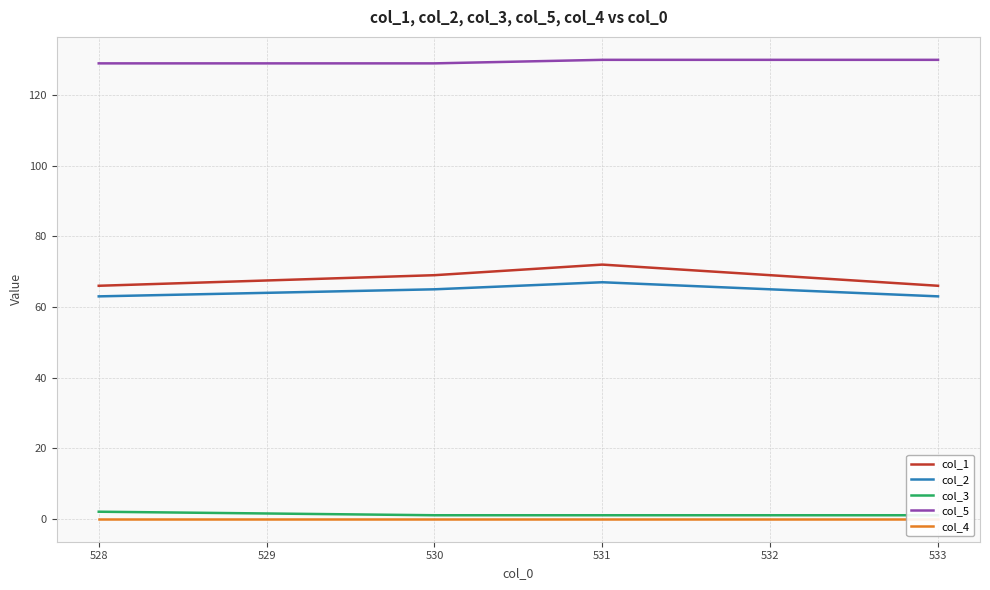

True or false: col_1 and col_5 cross at least once.

False